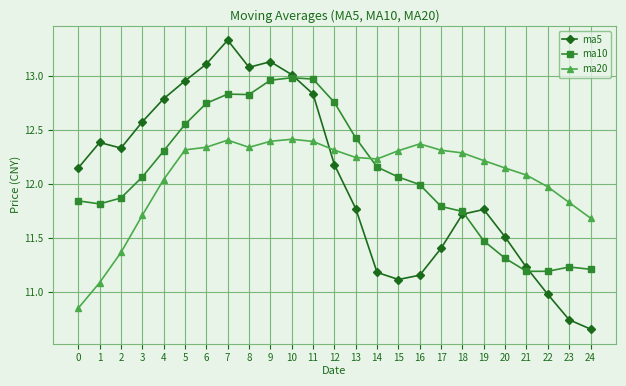

What is the difference between the maximum and minimum values in the ma5 series?

2.7